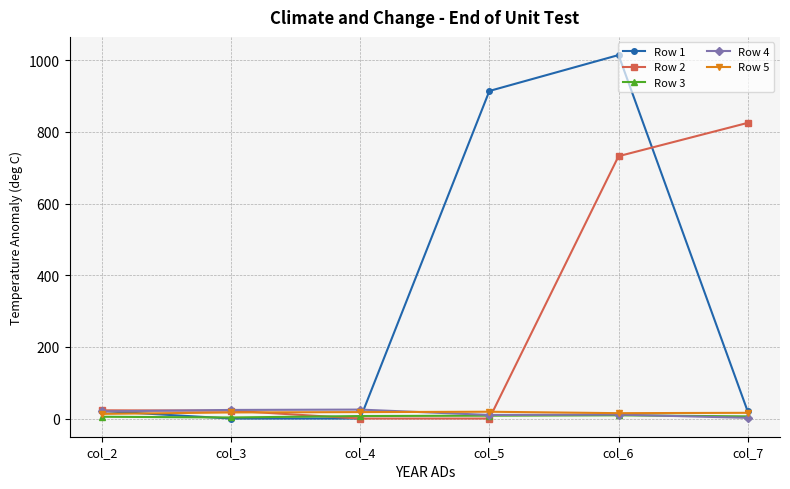

Is the value of Row 4 at col_2 greater than the value of Row 2 at col_5?

Yes